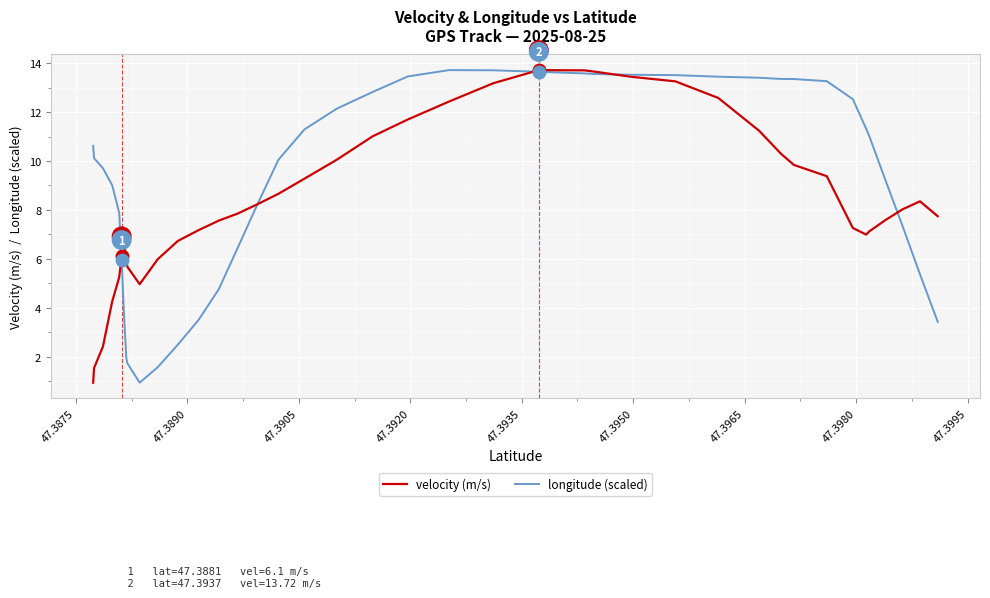

What is the maximum value for velocity (m/s)?

13.7